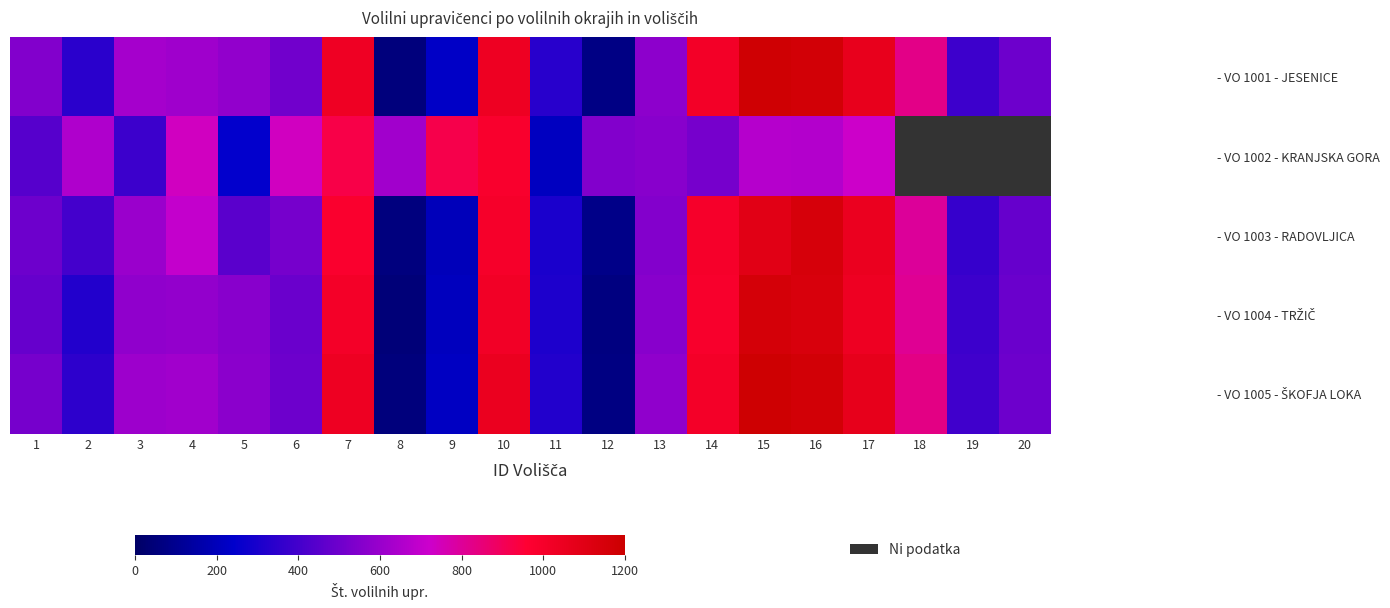

Which label corresponds to the largest value in the chart?

15